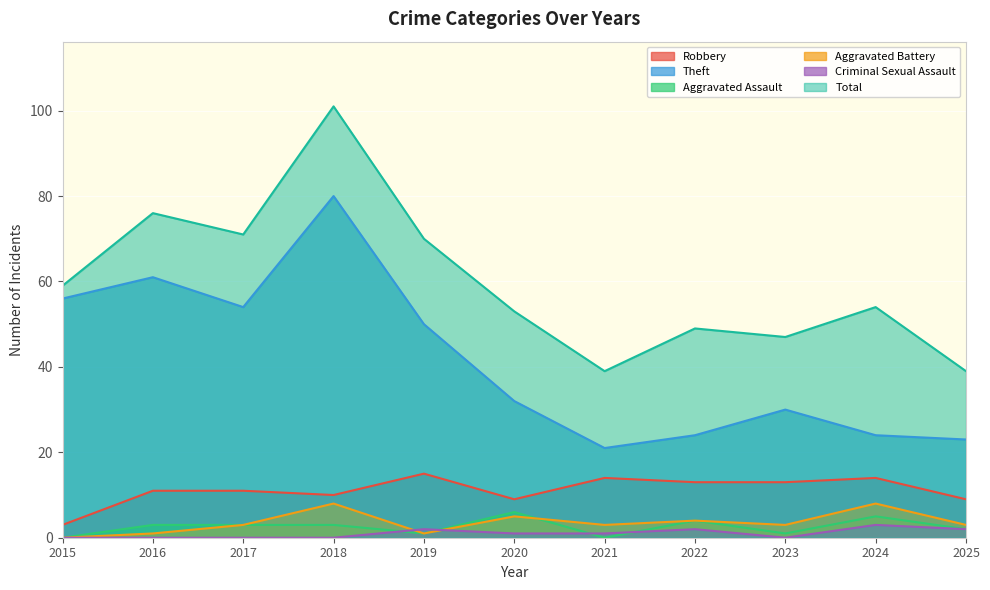

What is the difference between the maximum and second lowest values in the Aggravated Battery series?

7